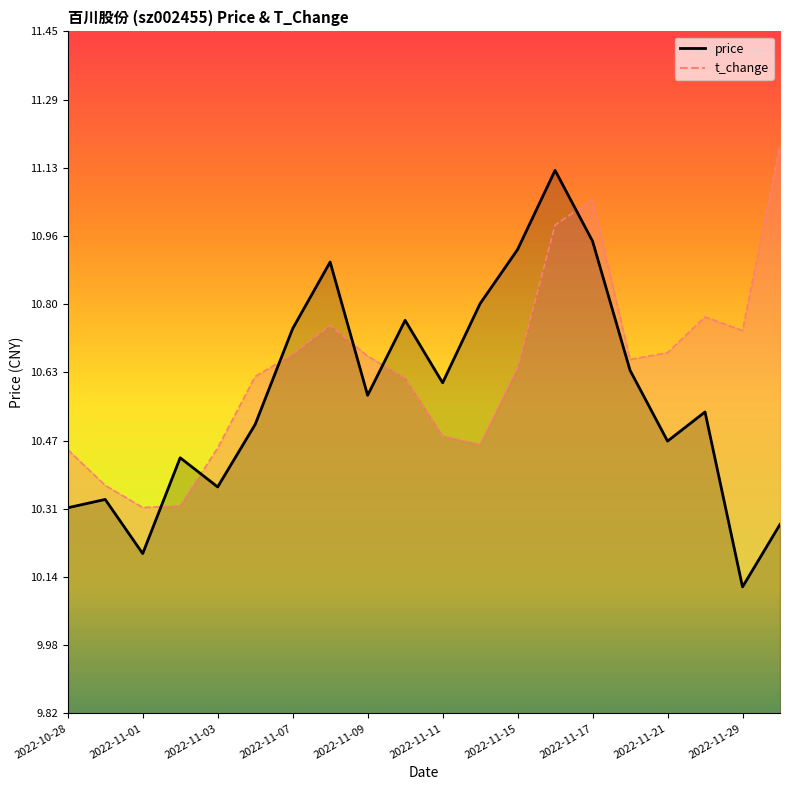

How many lines are shown in the chart?

2